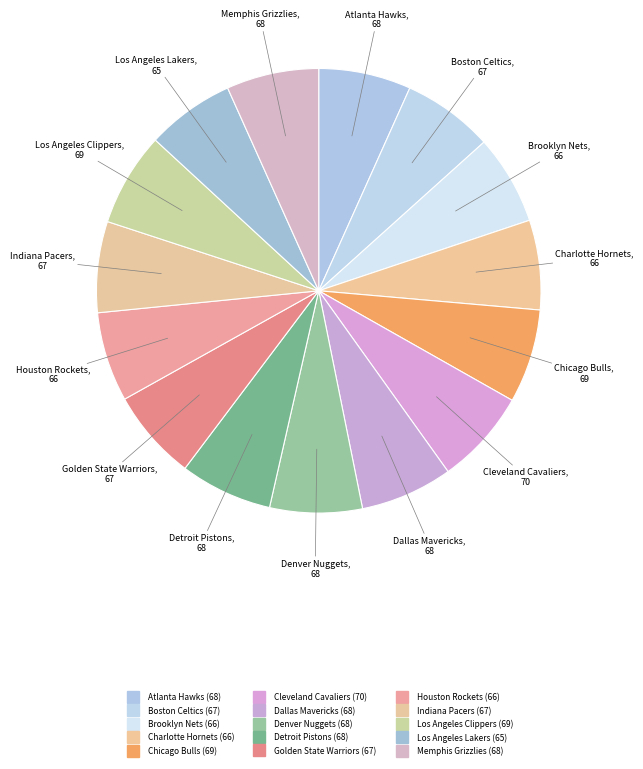

True or false: Cleveland Cavaliers accounts for 17% of the total.

False